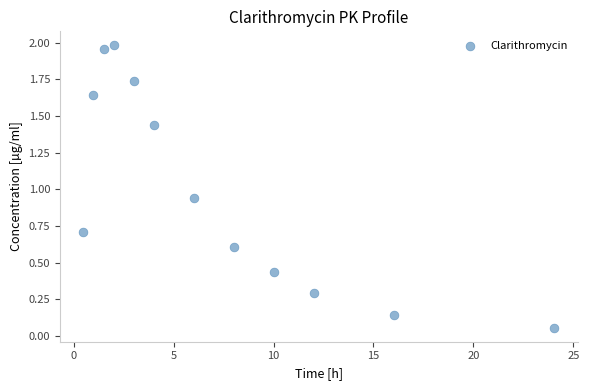

What is the range of X values (max minus min)?

23.6